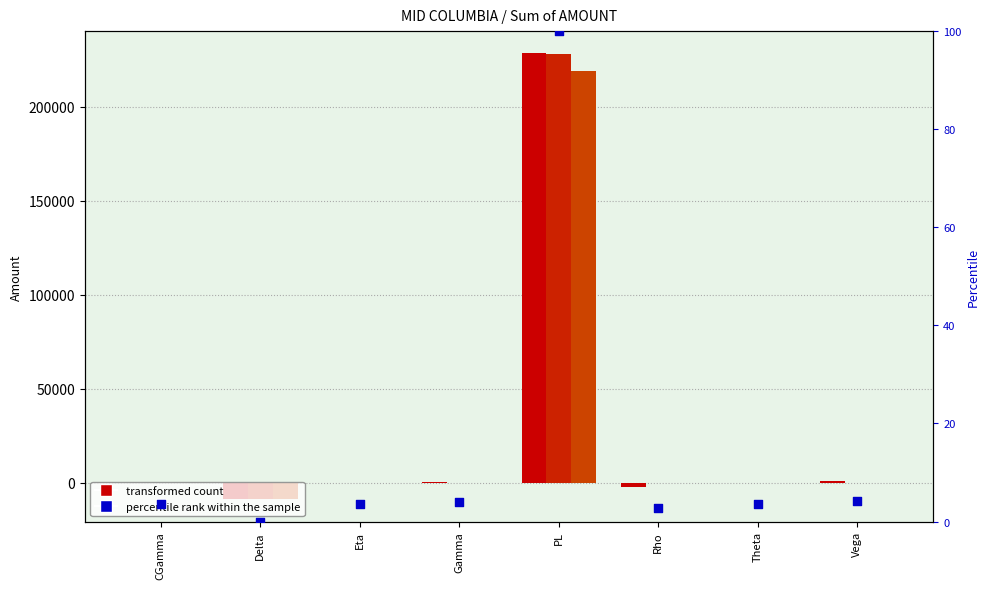

Approximately how many times larger is the value at PL compared to Theta?

28.3